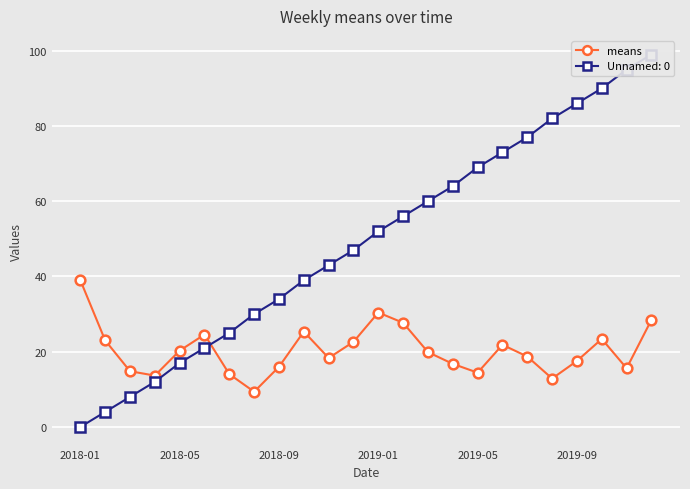

Is this an area chart (filled region under the line)?

No